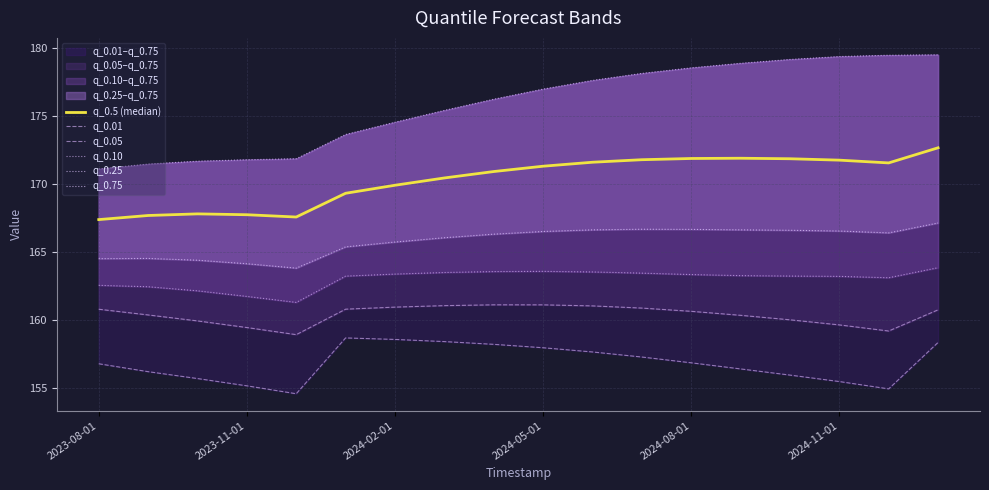

Reading left to right, extract all data points from this chart.

q_0.5 (median): 167.4	167.7	167.8	167.7	167.6	169.3	169.9	170.4	170.9	171.3	171.6	171.8	171.9	171.9	171.9	171.8	171.6	172.7
q_0.01: 156.8	156.2	155.7	155.2	154.6	158.7	158.6	158.4	158.2	158.0	157.6	157.3	156.8	156.4	155.9	155.5	154.9	158.3
q_0.05: 160.8	160.4	159.9	159.4	158.9	160.8	160.9	161.1	161.1	161.1	161.0	160.9	160.6	160.3	160.0	159.6	159.2	160.7
q_0.10: 162.5	162.4	162.1	161.7	161.3	163.2	163.4	163.5	163.6	163.6	163.5	163.4	163.3	163.3	163.2	163.2	163.1	163.8
q_0.25: 164.5	164.5	164.4	164.1	163.8	165.4	165.7	166.1	166.3	166.5	166.6	166.7	166.7	166.6	166.6	166.5	166.4	167.1
q_0.75: 171.1	171.5	171.7	171.8	171.9	173.6	174.5	175.4	176.2	177.0	177.6	178.1	178.5	178.9	179.2	179.4	179.5	179.5